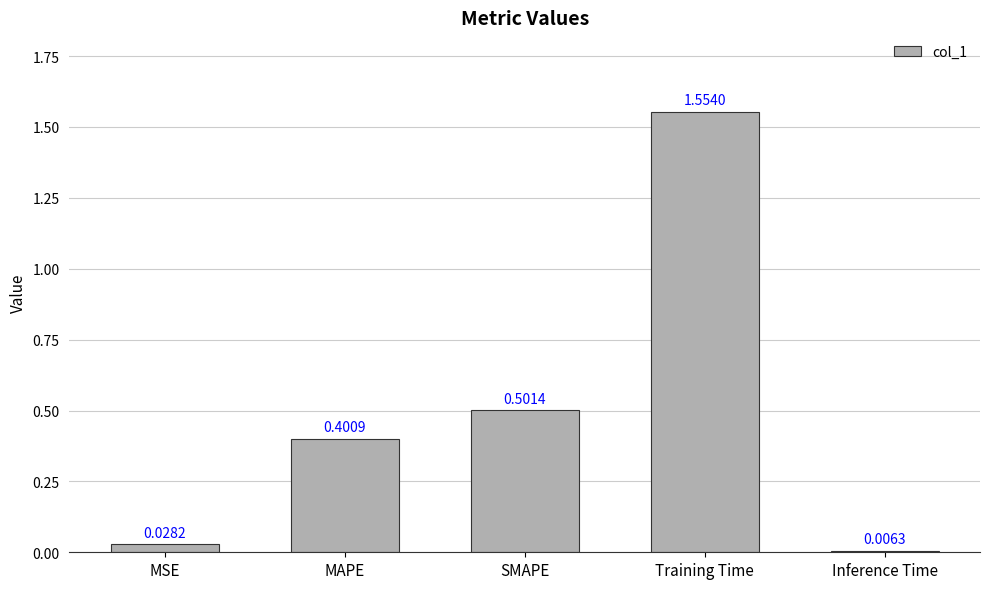

What is the sum of the values at MAPE and Training Time?

2.0